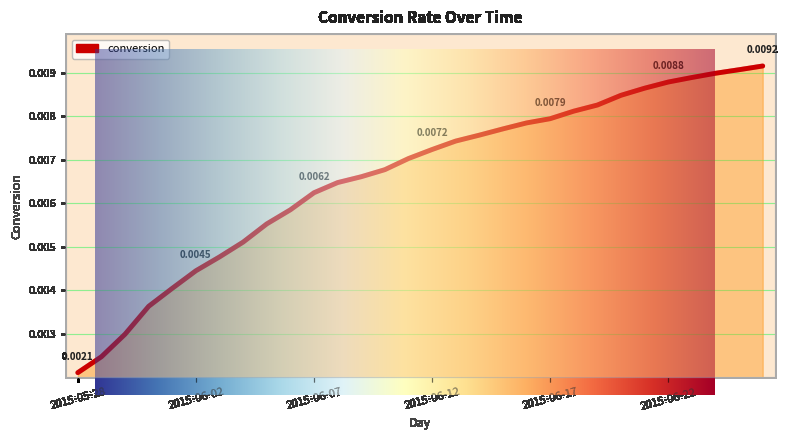

What is the label of the 26th point from the left?

2015-06-22